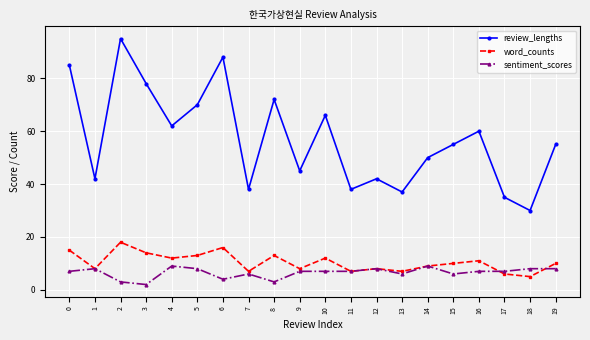

Which series has the largest range (max minus min)?

review_lengths